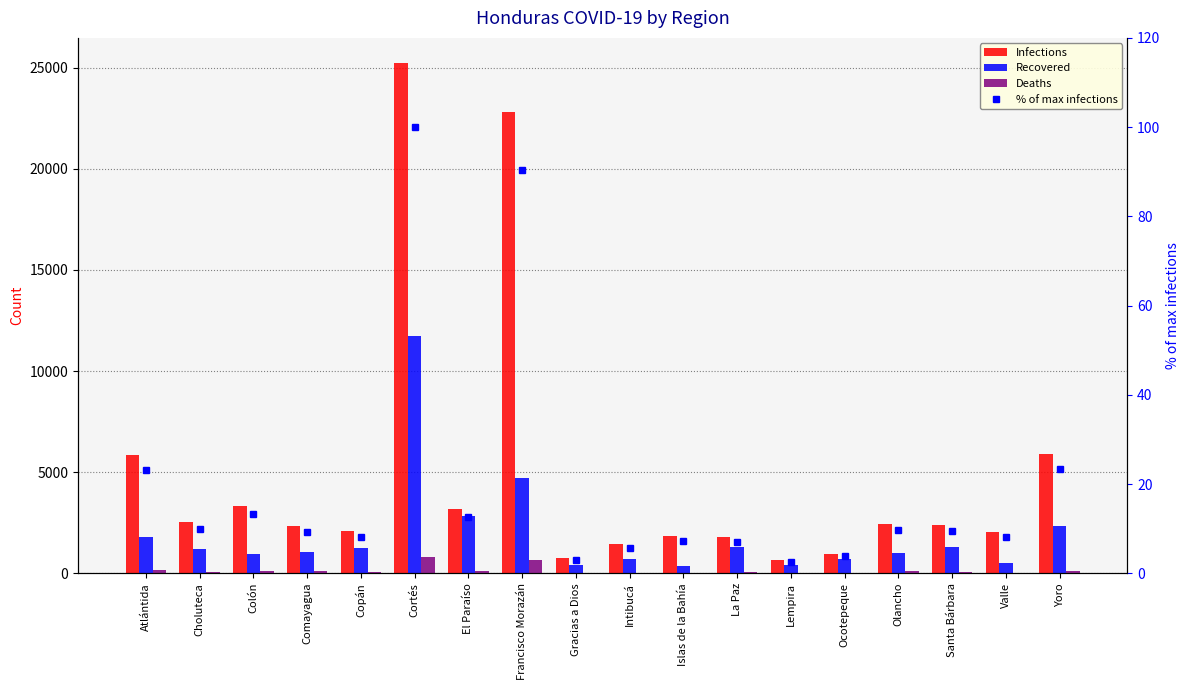

Which label corresponds to the largest value in the chart?

Cortés